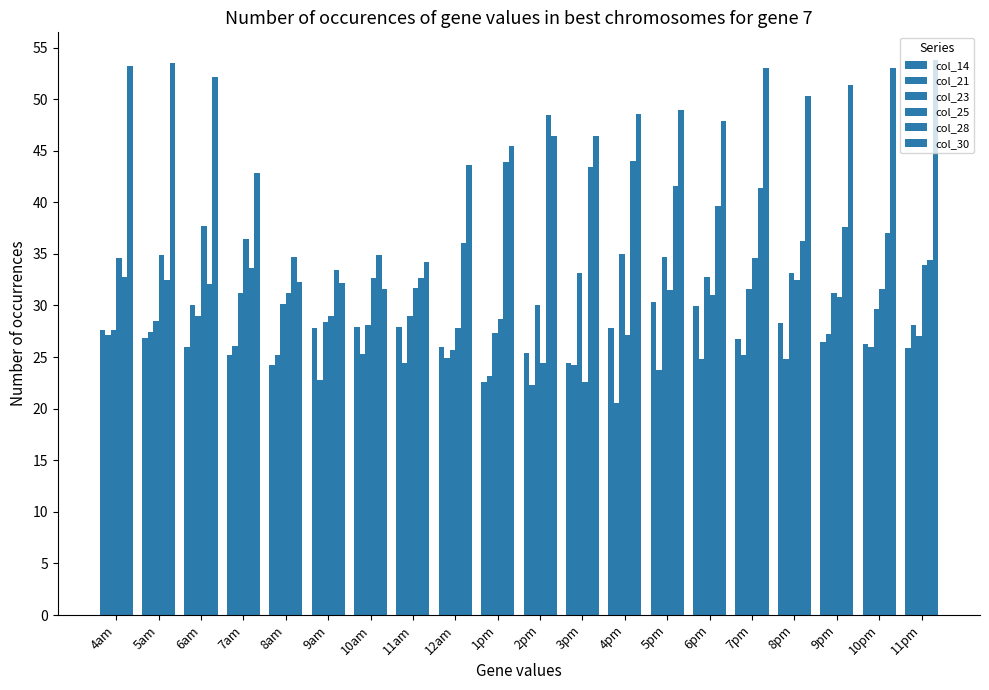

Are the bars grouped side by side (vs. stacked)?

Yes